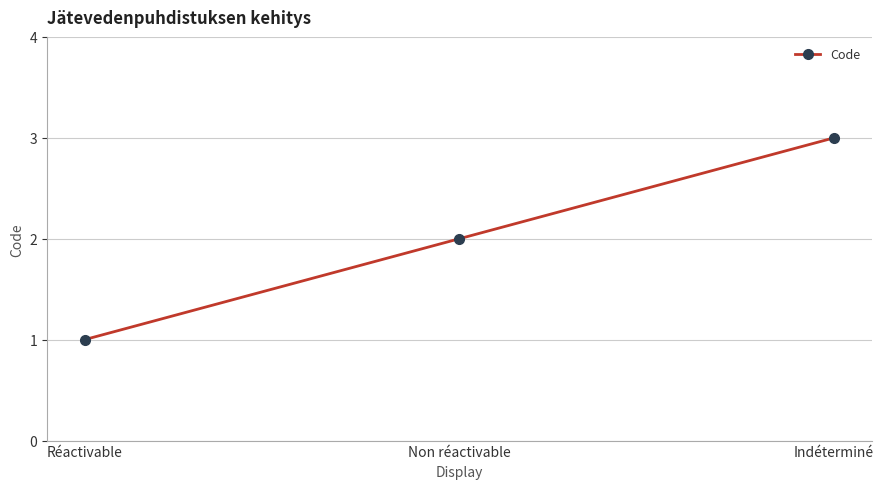

At which label is the value closest to 2?

Non réactivable